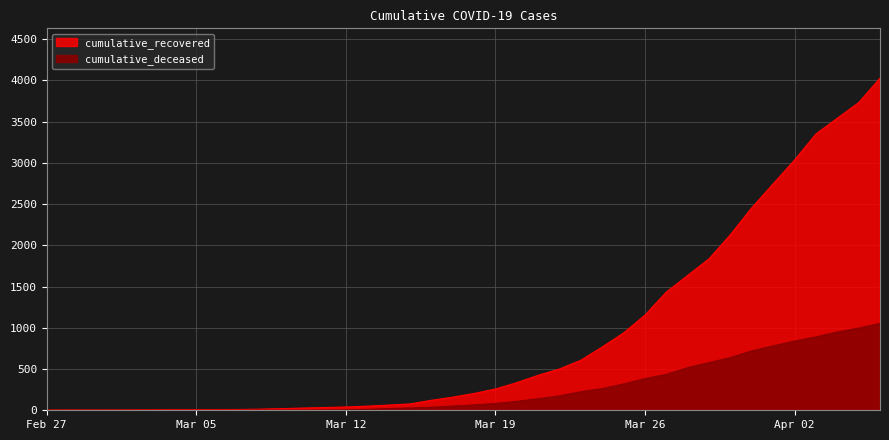

What is the difference between the highest and lowest values at 2020-03-23?

382